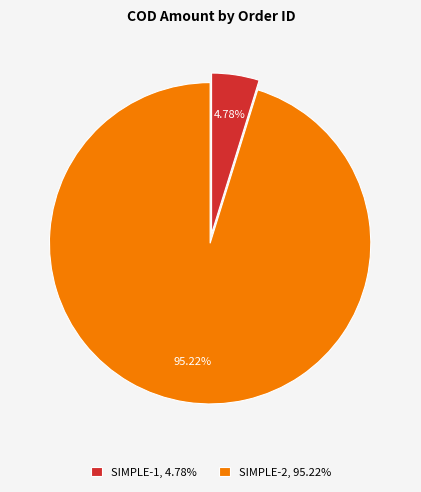

To the nearest percent, what percentage of the pie is SIMPLE-2?

95%